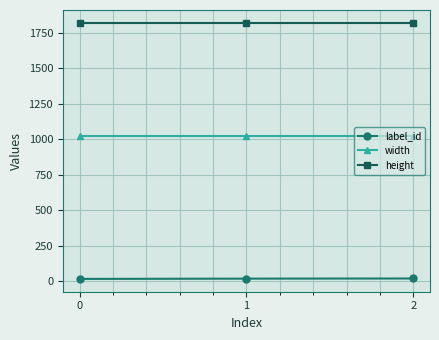

What is the smallest value displayed?

15